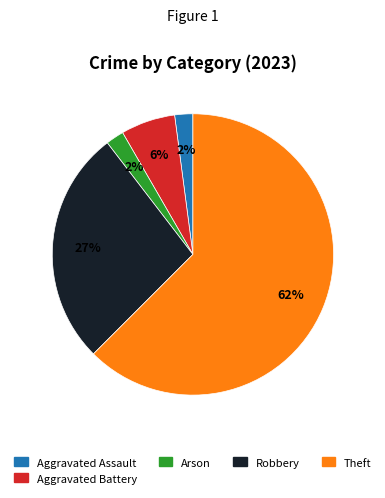

To the nearest percent, what is the average slice percentage?

20%